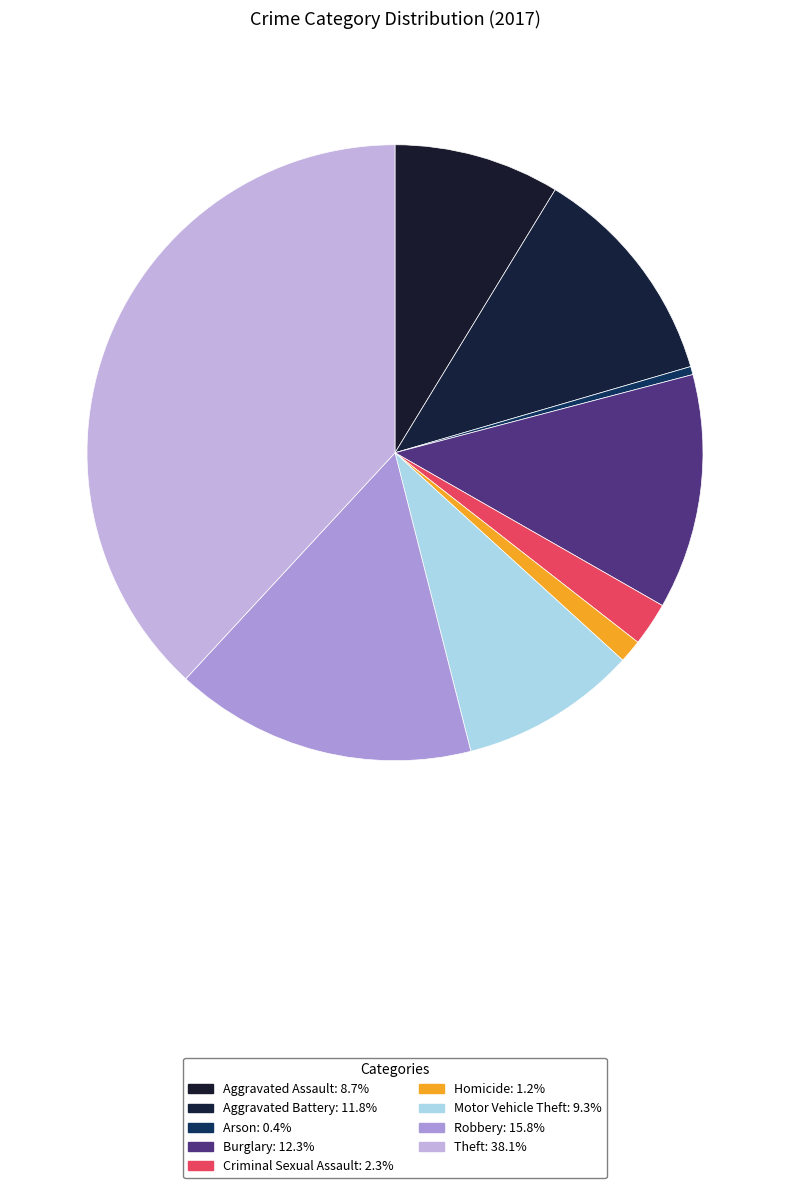

How many segments does this pie chart have?

9